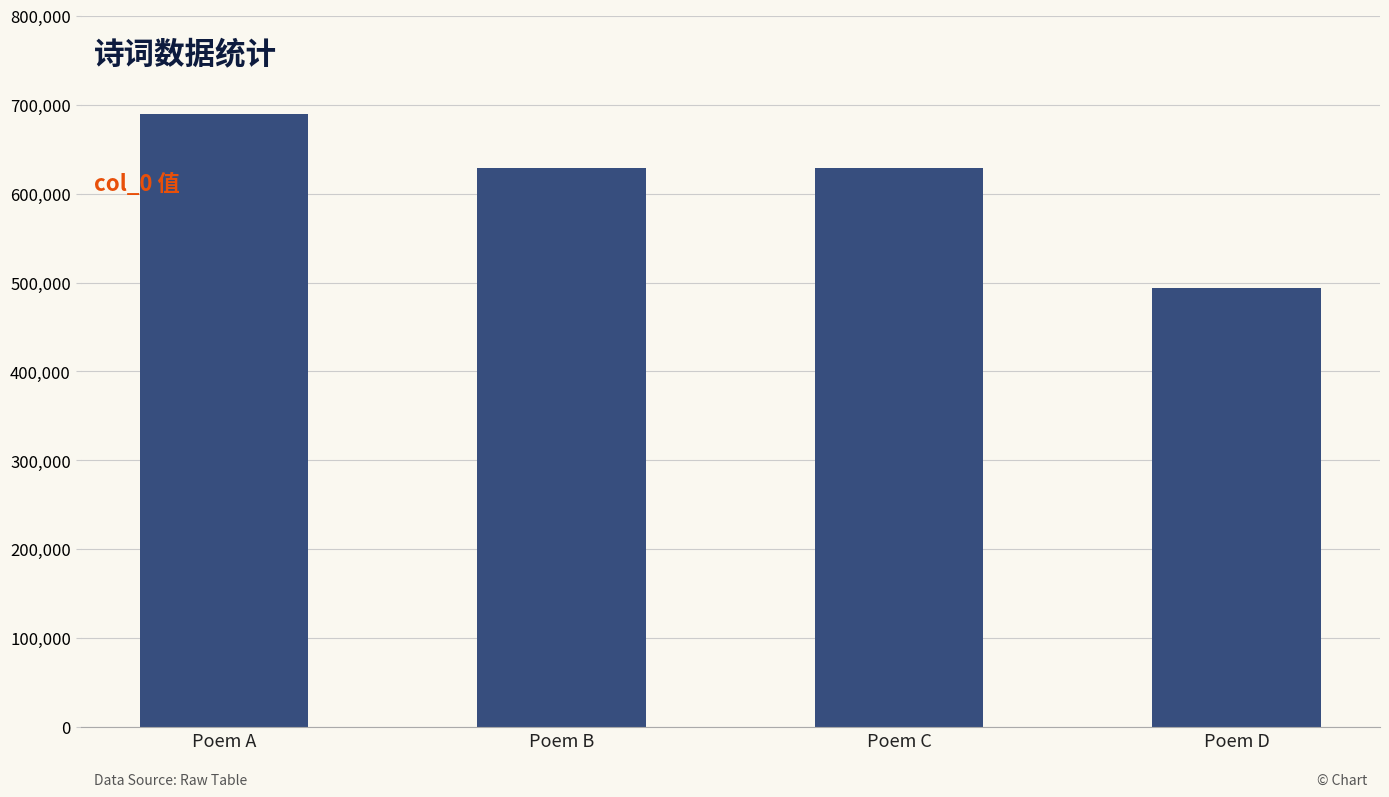

What is the value of the 4th bar from the left?

494401